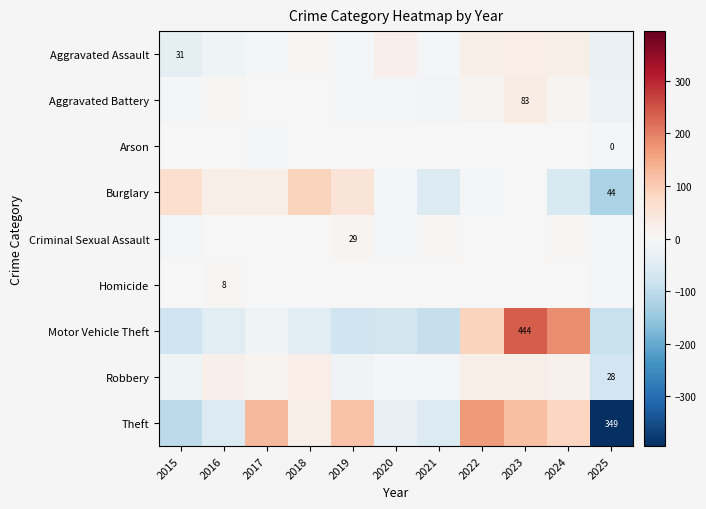

At which label does Motor Vehicle Theft first exceed -42?

2017